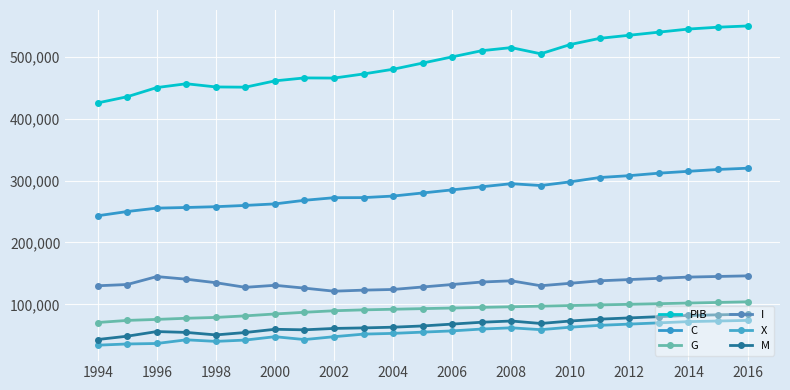

How many lines are shown in the chart?

6